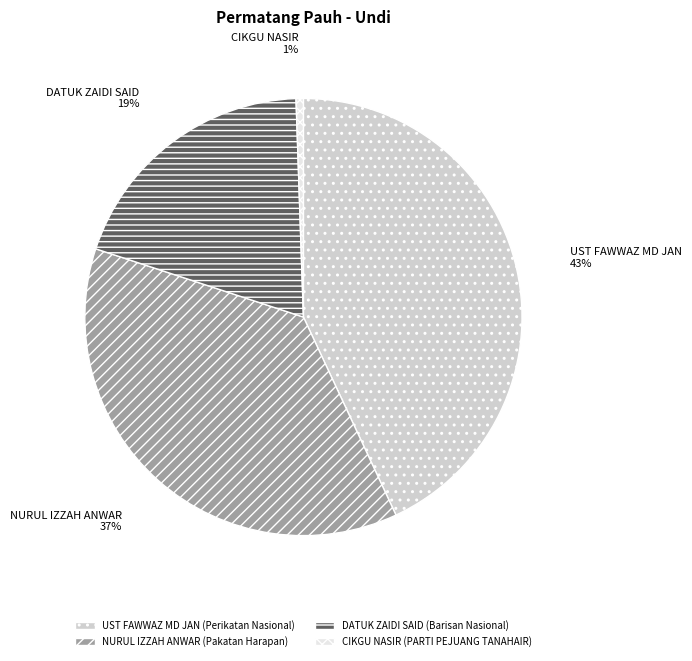

How many slices are in this pie chart?

4